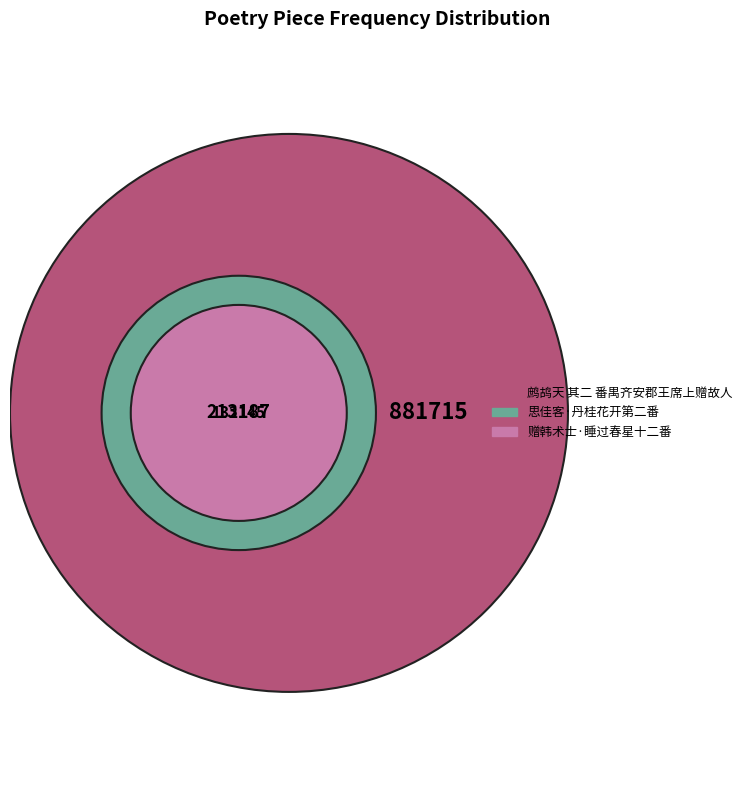

The 思佳客·丹桂花开第二番 slice represents 31% of the pie. True or false?

False